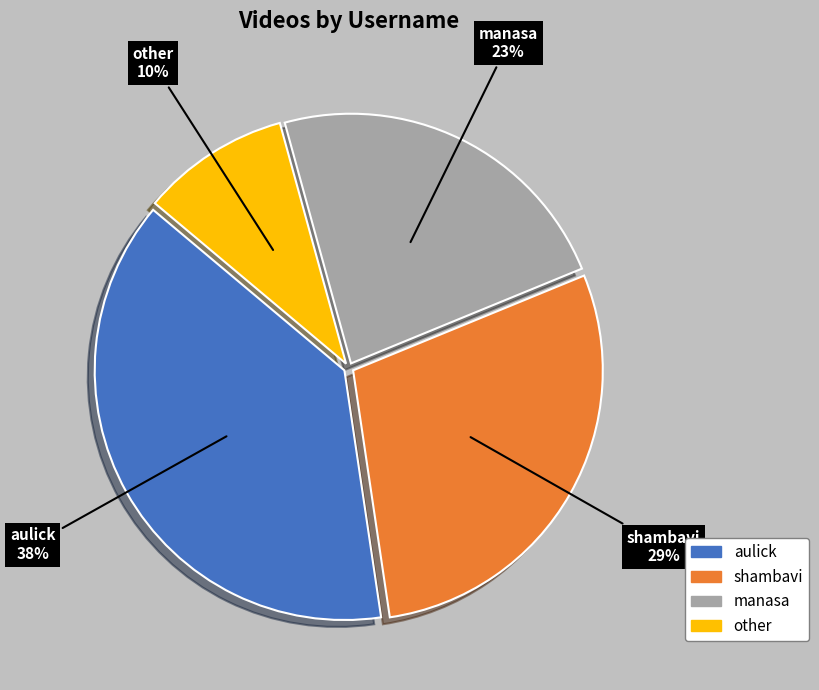

Rank the categories by value from highest to lowest.

aulick, shambavi, manasa, other